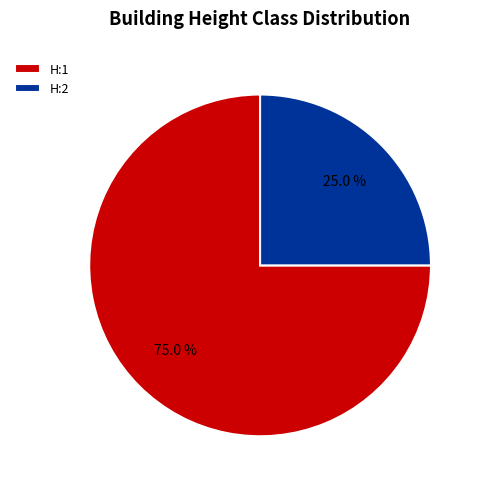

To the nearest percent, what percentage of the pie is H:2?

25%